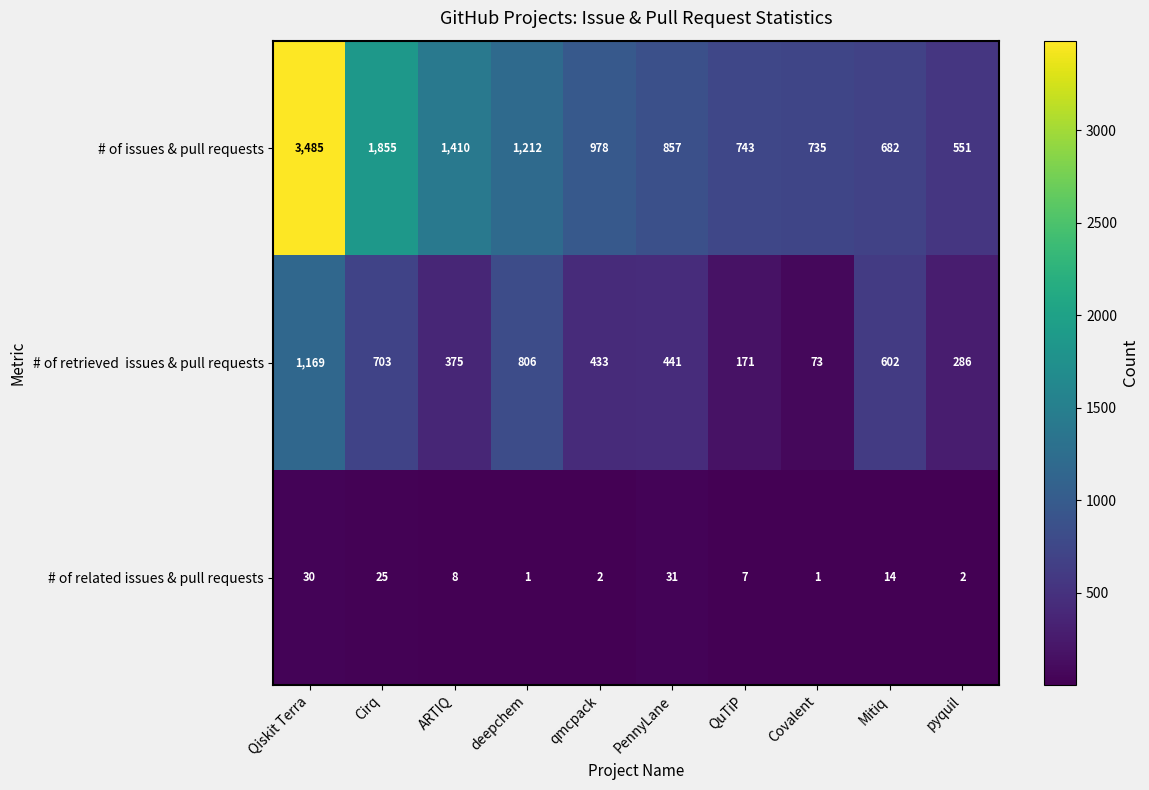

Where is # of related issues & pull requests nearest to the value 16?

Mitiq